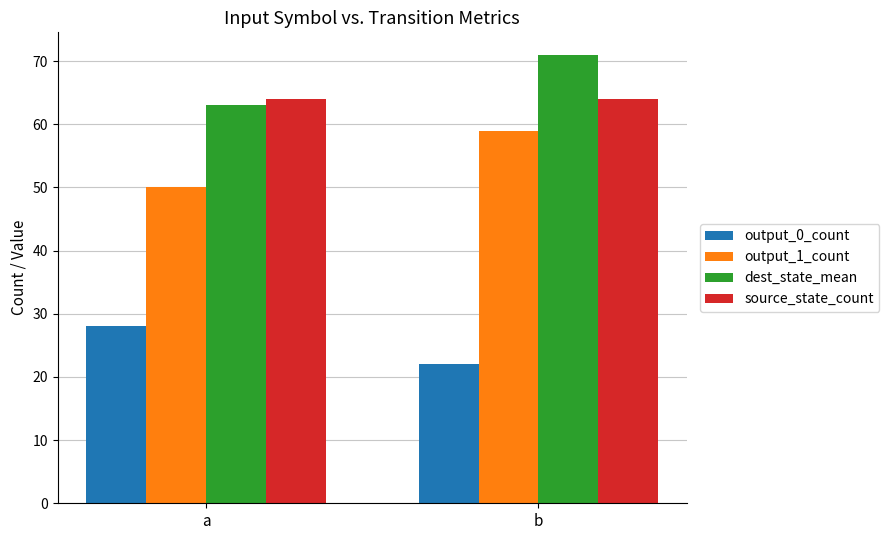

List the series in order of their peak value, lowest first.

output_0_count, output_1_count, source_state_count, dest_state_mean